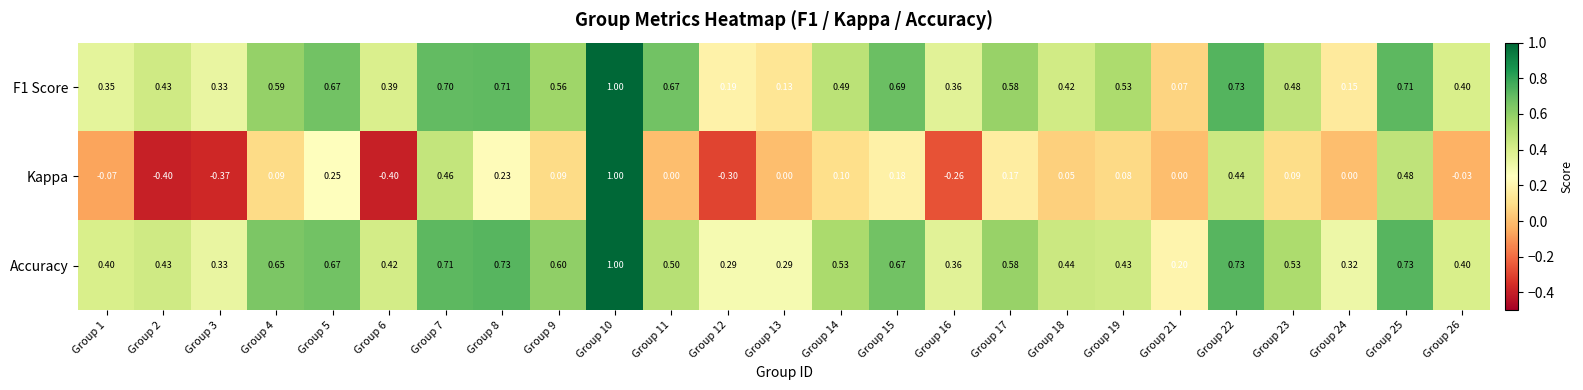

Which series has the widest spread of values?

Kappa